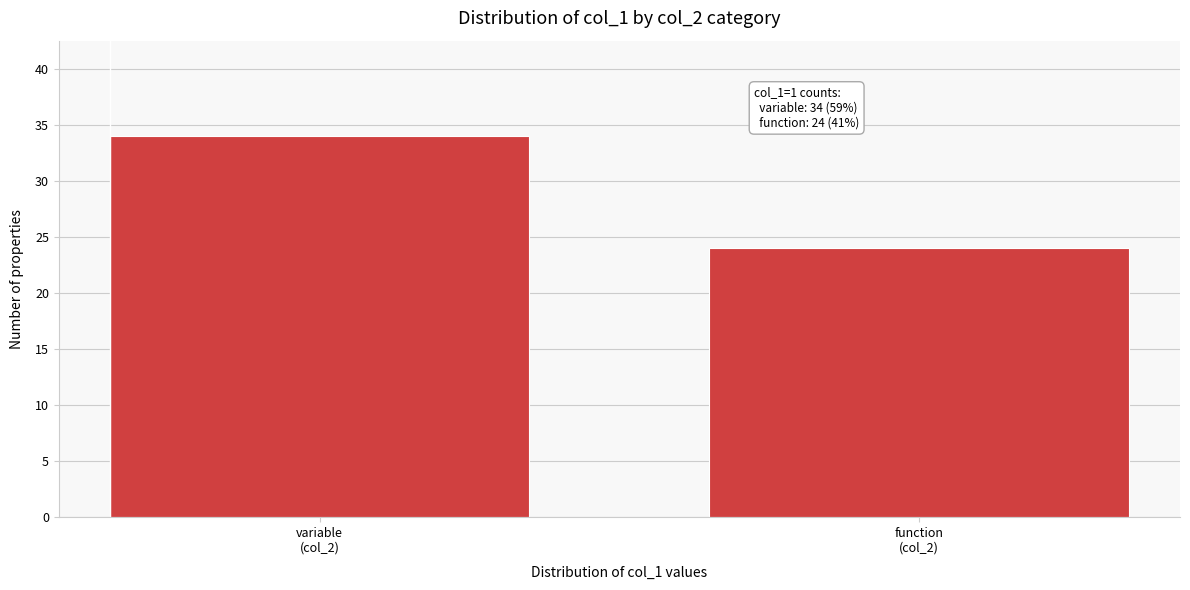

Reading left to right, transcribe all the data shown in this chart.

34	24